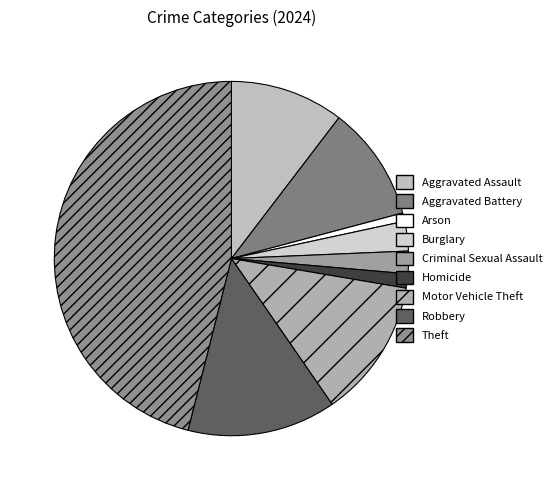

What is the smallest slice in the pie chart?

Arson